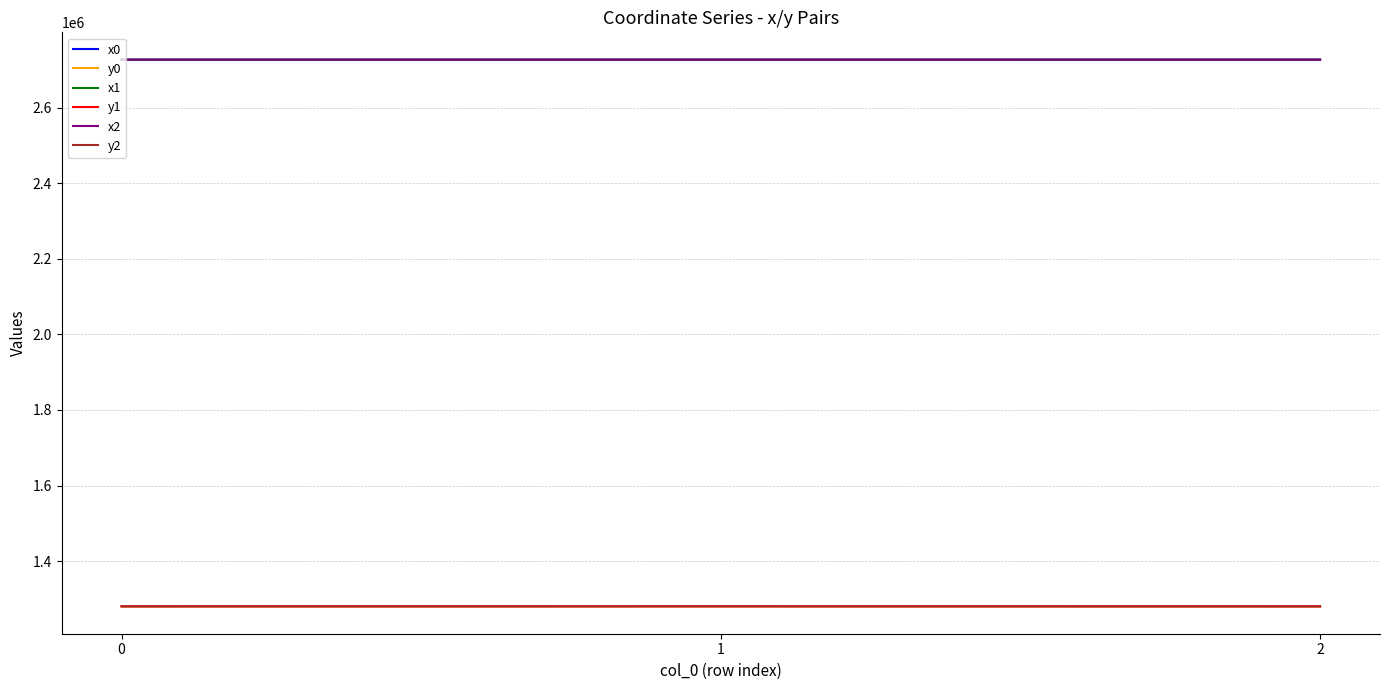

What is the total value across all series at 0?

12021546.5